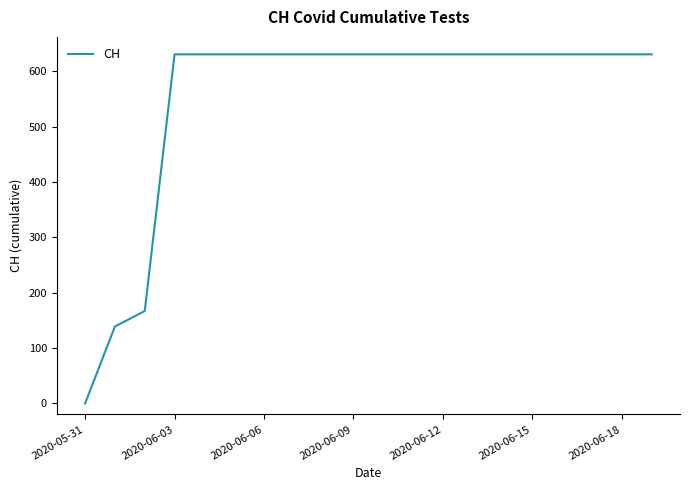

What is the maximum value shown in the chart?

631